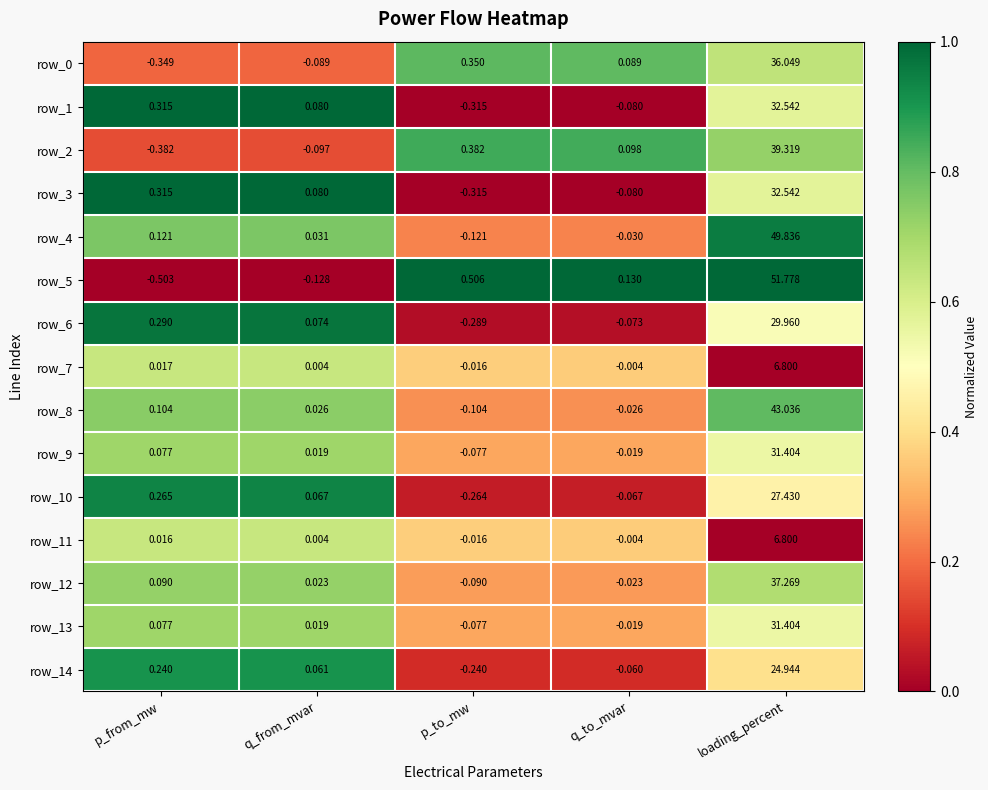

What is the sum of all row_3 values?

32.5